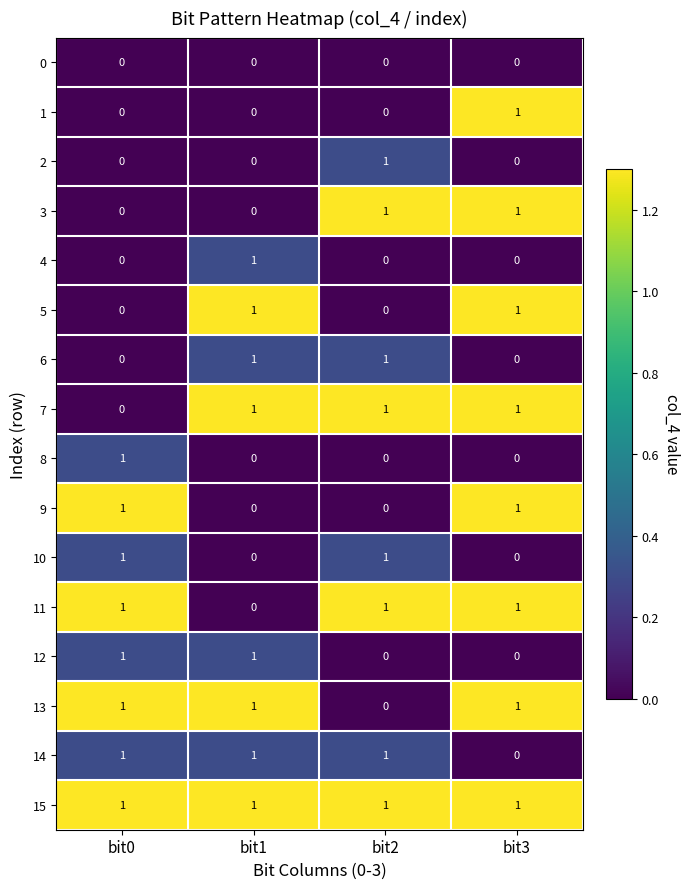

Count the 11 values in the range 1 to 2.

3